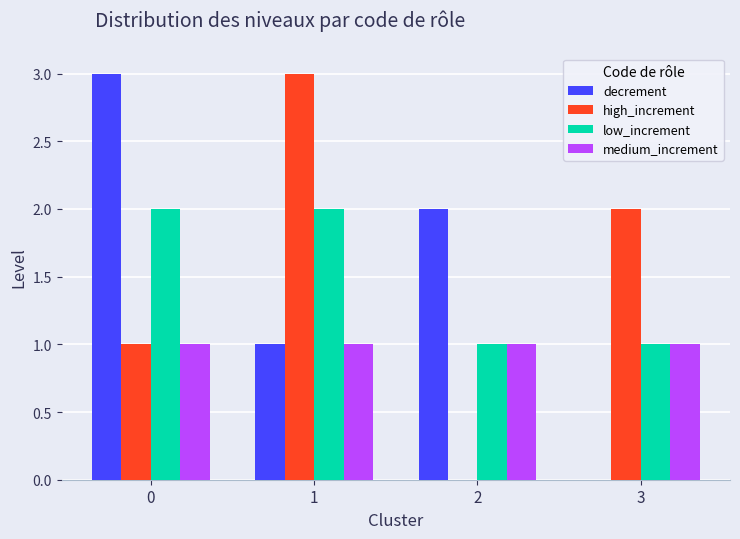

The low_increment series shows 1 at 3. True or false?

True